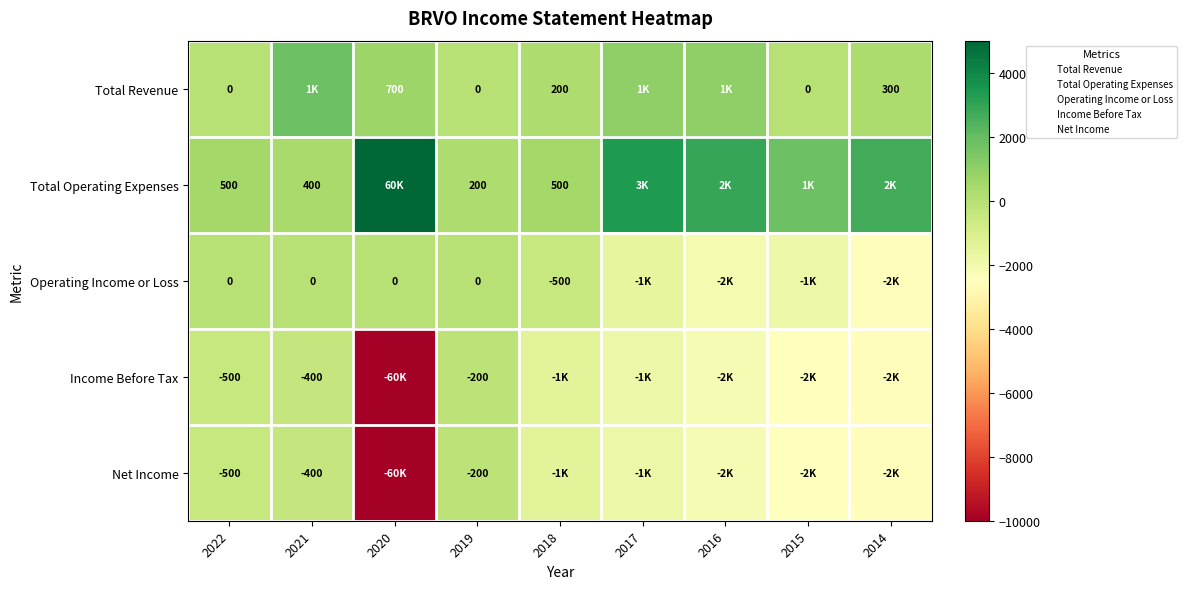

How many series are shown in this chart?

5